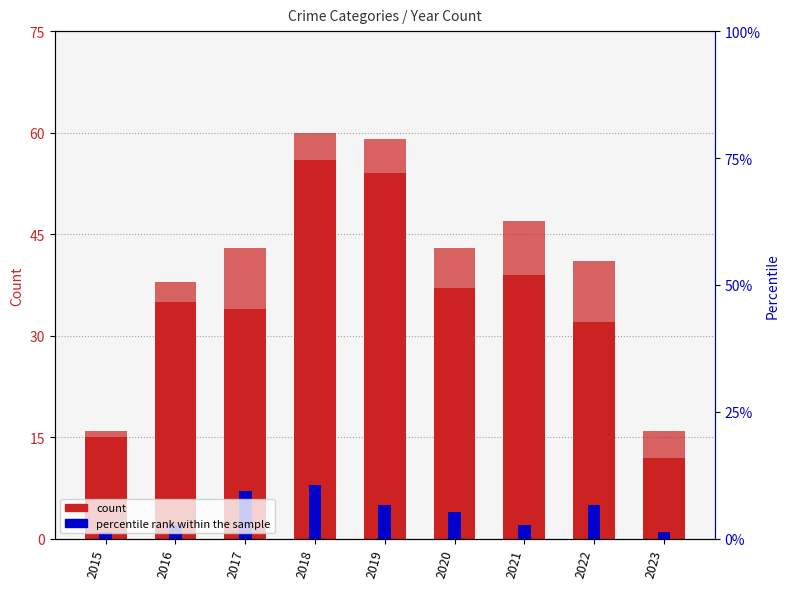

What is the value of the Aggravated Assault bar at the 1st from the left?

1